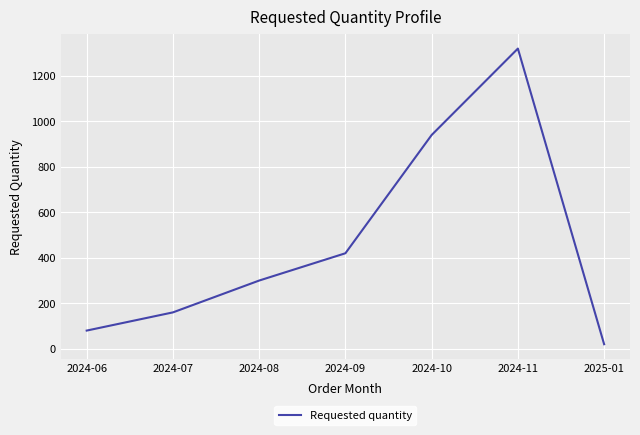

Which label corresponds to the smallest value in the chart?

2025-01